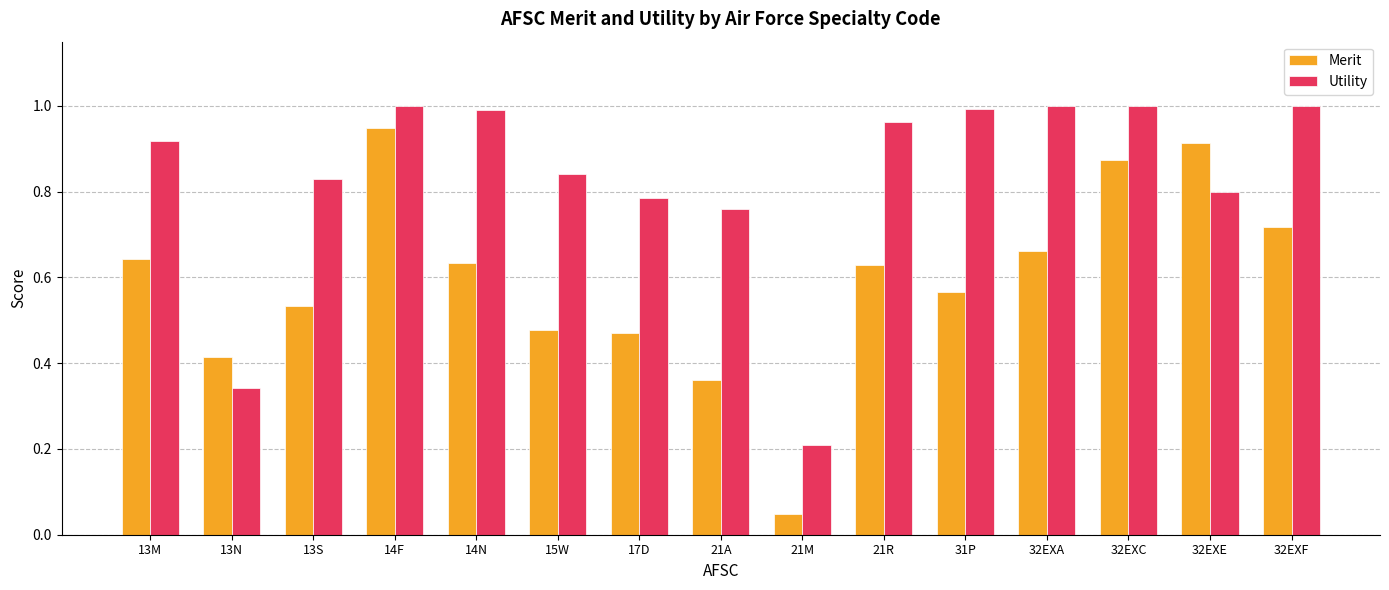

Between 13N and 32EXC, which series saw the biggest shift?

Utility